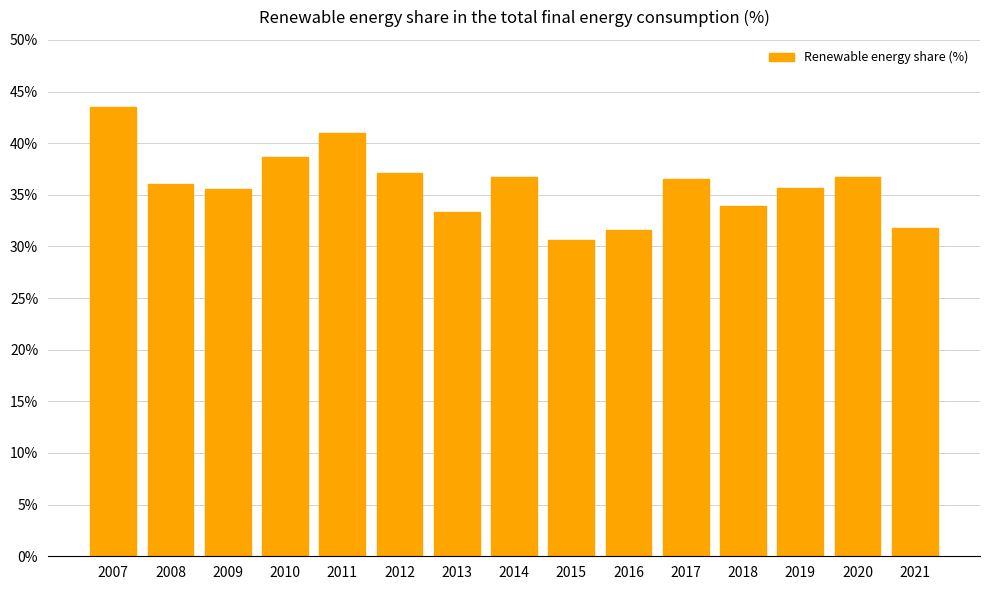

What is the change in value from 2010 to 2016?

-7.1